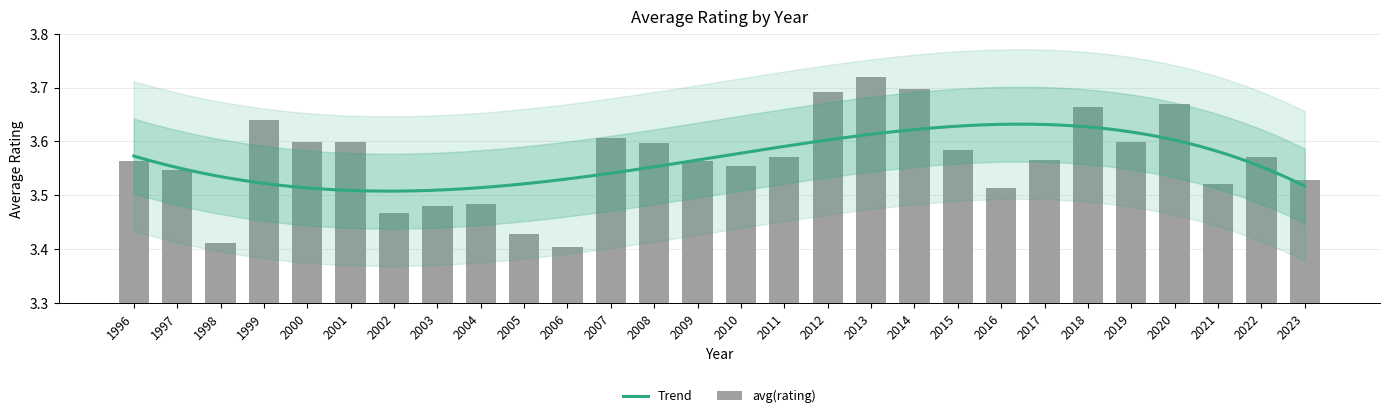

What is the value of the 12th bar from the left?

3.6